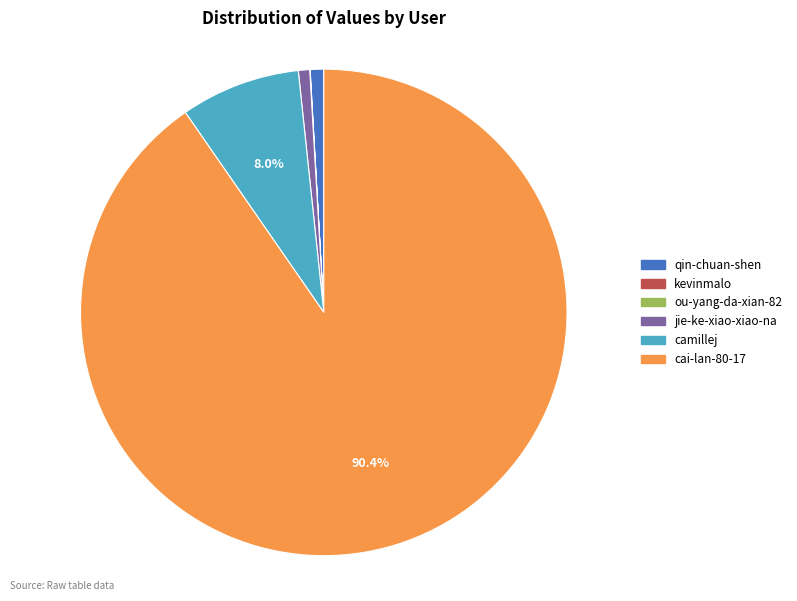

Does cai-lan-80-17 account for over 50% of the chart?

Yes